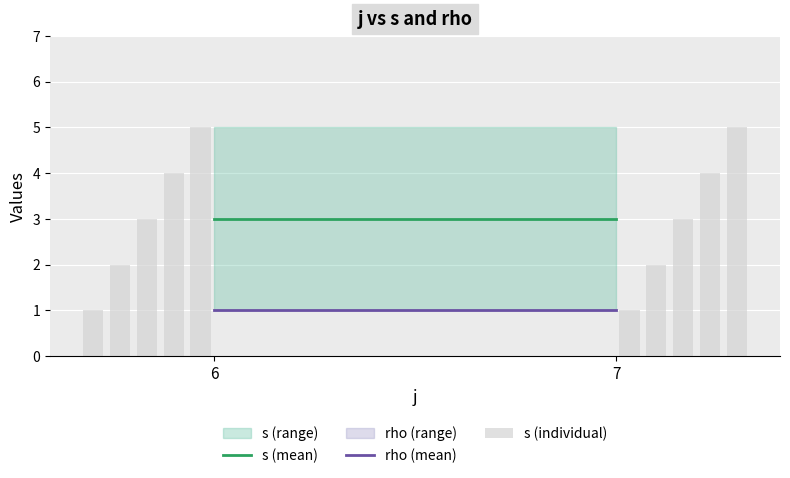

Reading right to left, list all the values displayed in this chart.

5	4	3	2	1	5	4	3	2	1